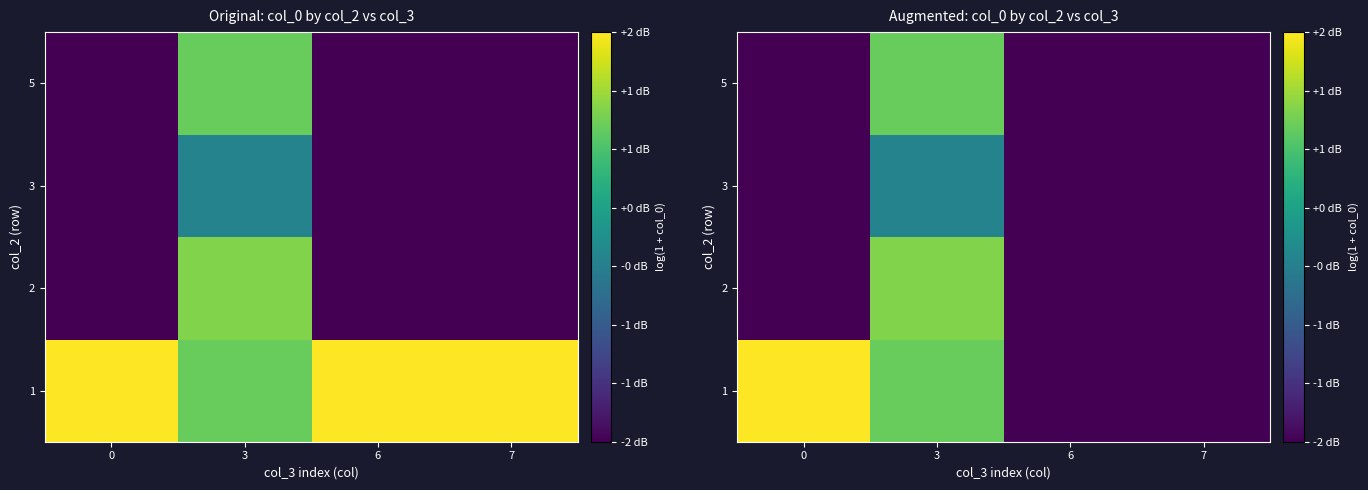

Count the number of categories in the chart.

4